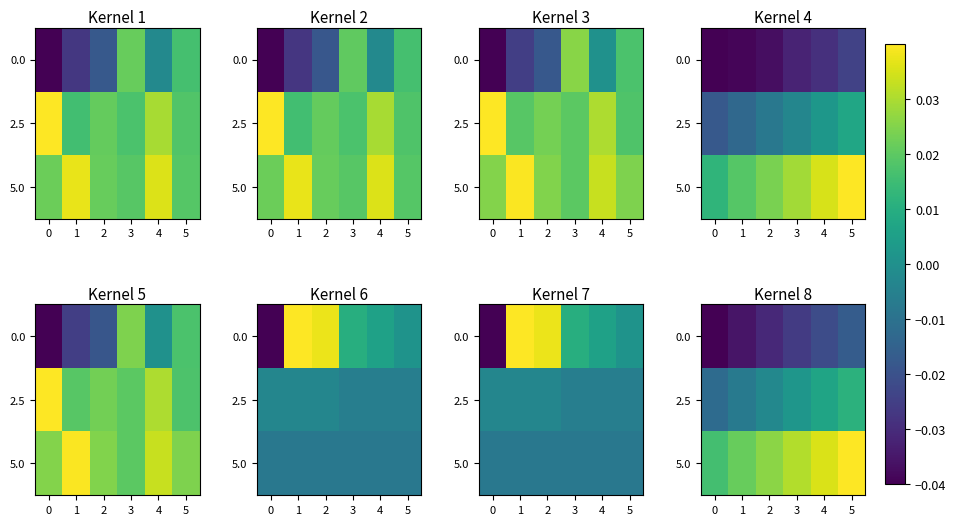

Which series has the widest spread of values?

5.0